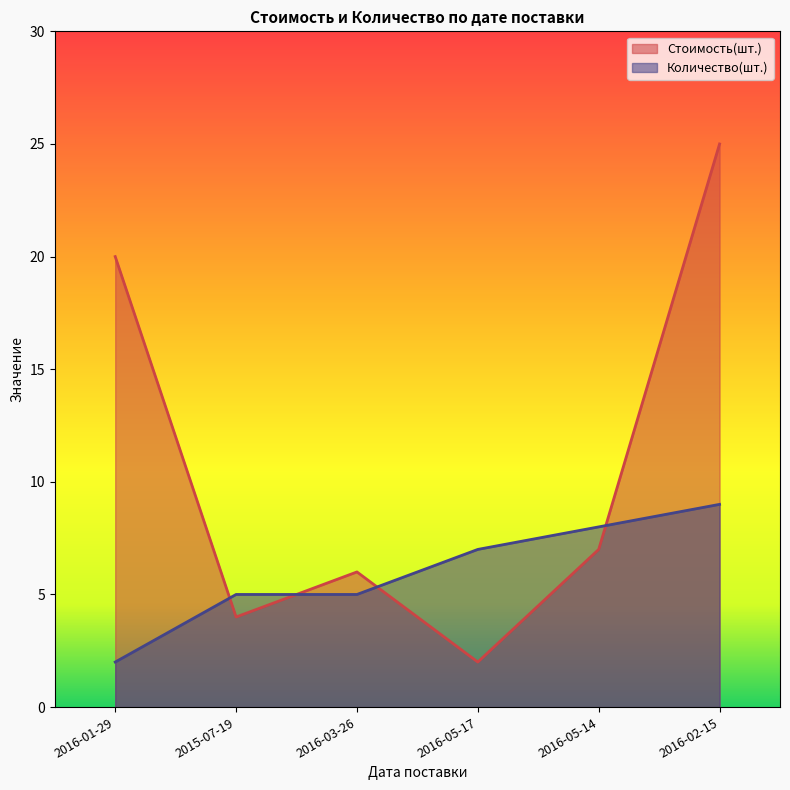

What is the spread (max minus min) of values at 2015-07-19?

1